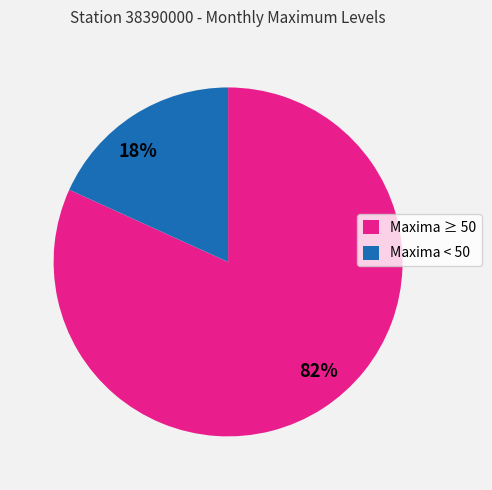

Is there any slice that represents more than half of the pie?

Yes